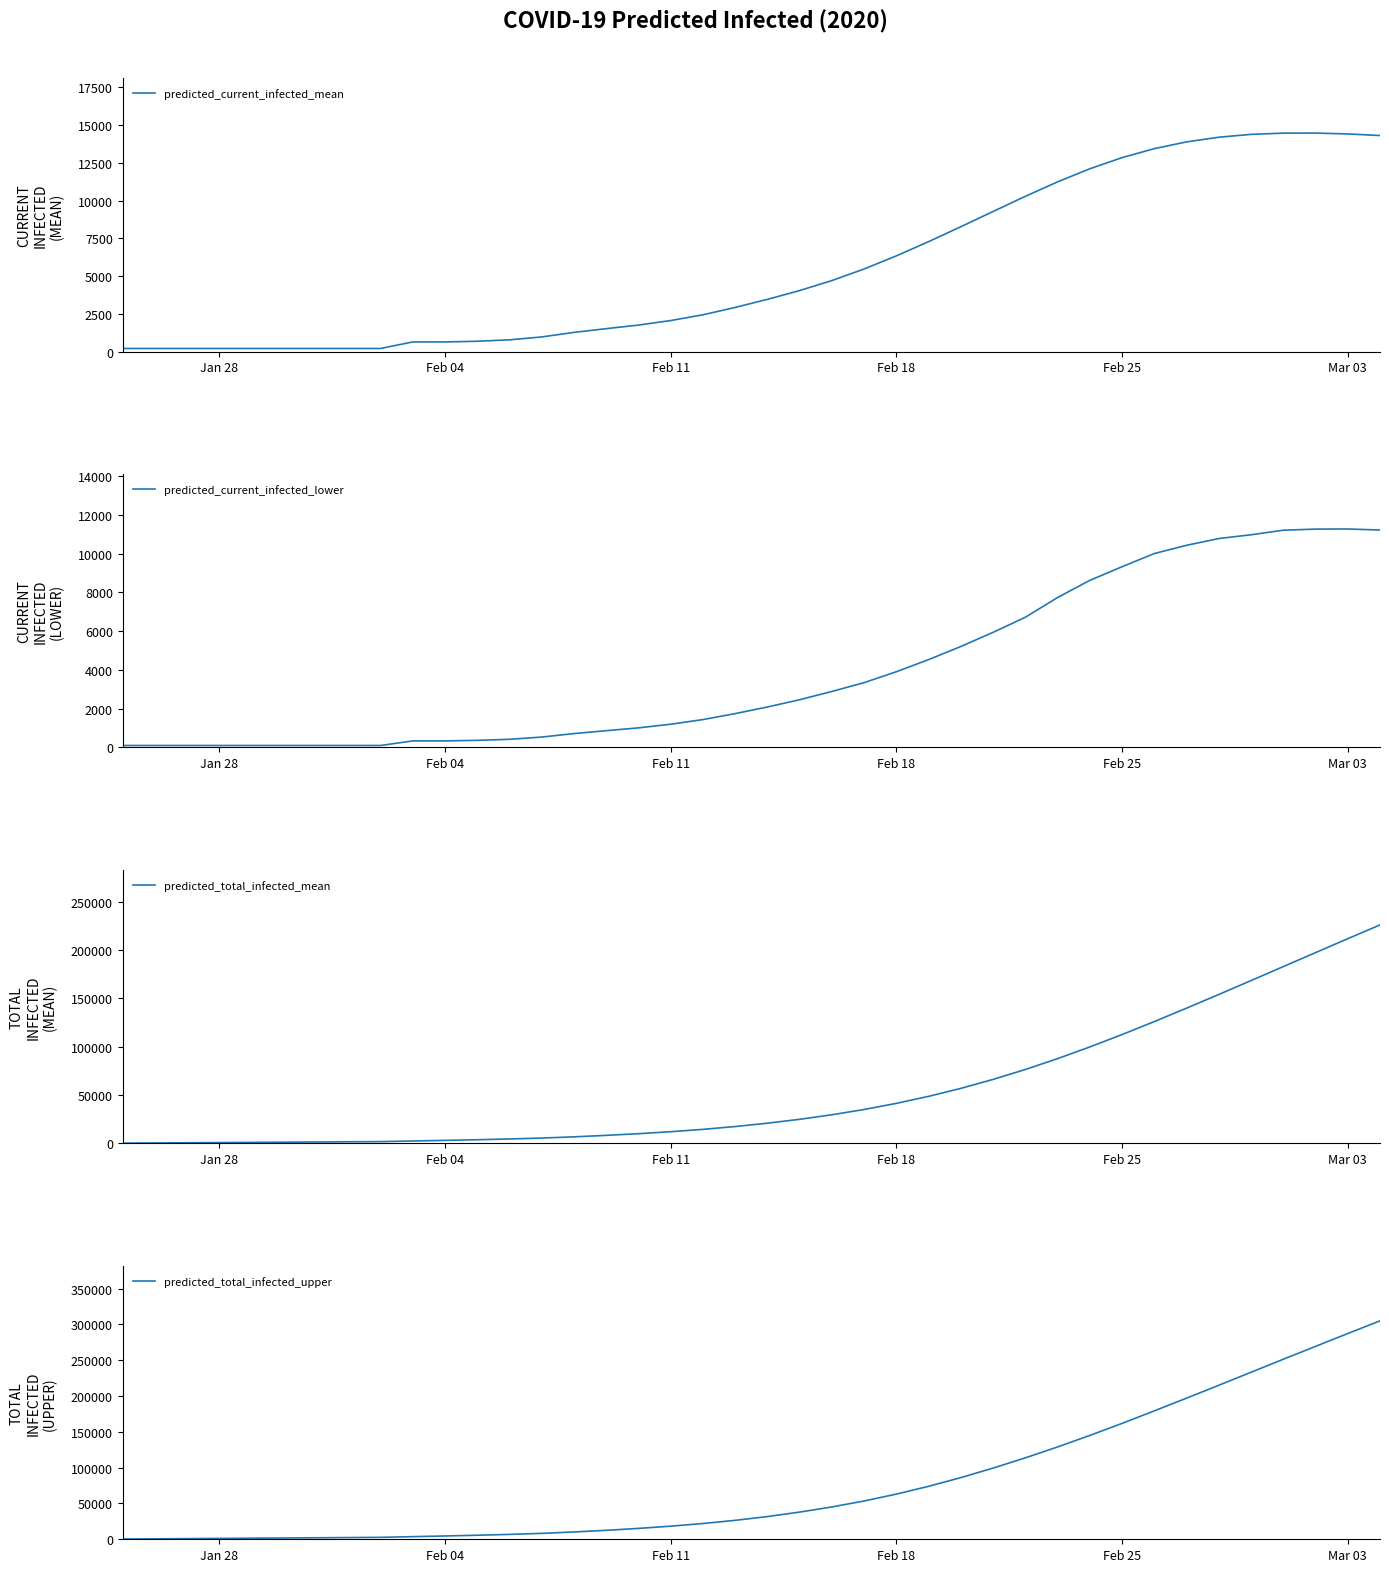

Rank the series by their maximum value, from lowest to highest.

predicted_current_infected_lower, predicted_current_infected_mean, predicted_total_infected_mean, predicted_total_infected_upper